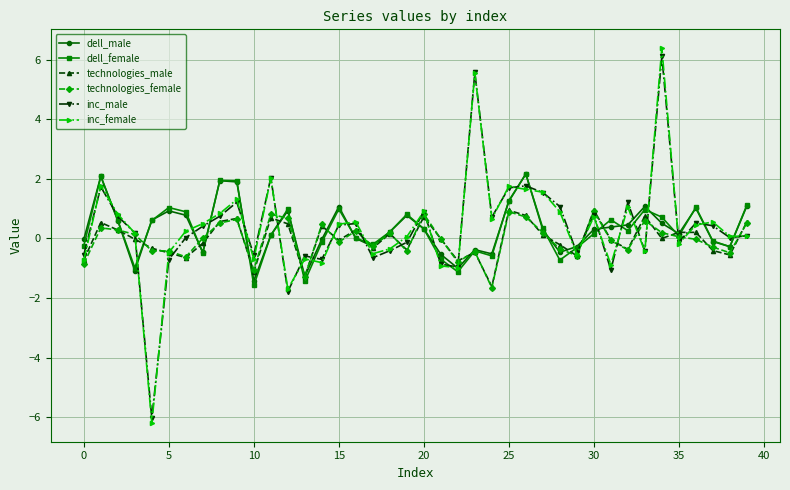

Is this an area chart (filled region under the line)?

No